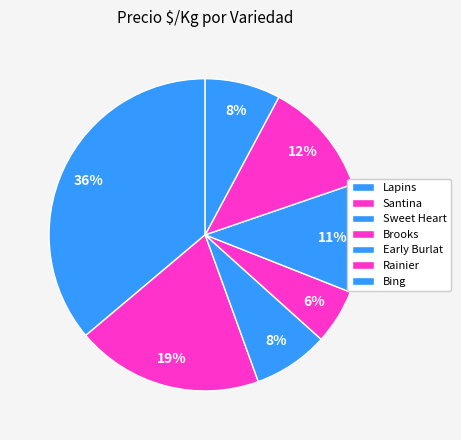

How many slices are in this pie chart?

7